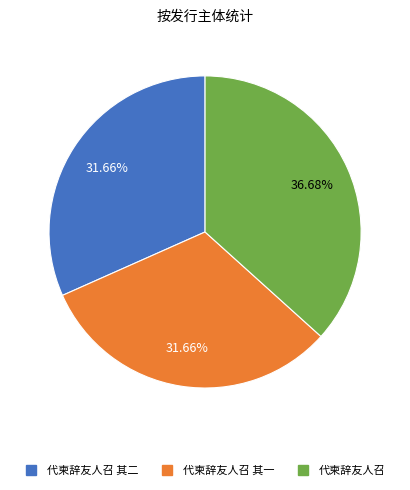

Is there any slice that represents more than half of the pie?

No